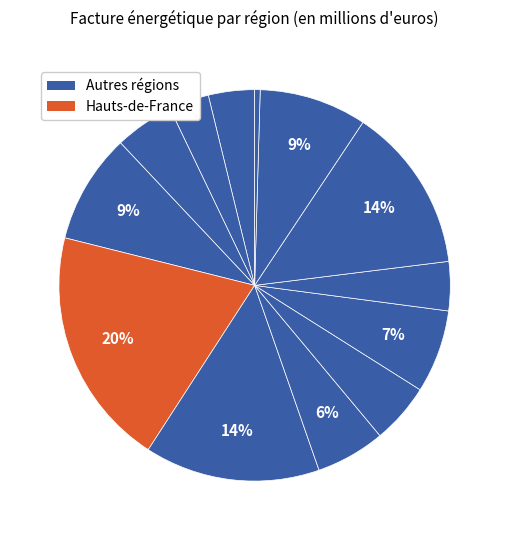

How many slices are in this pie chart?

13